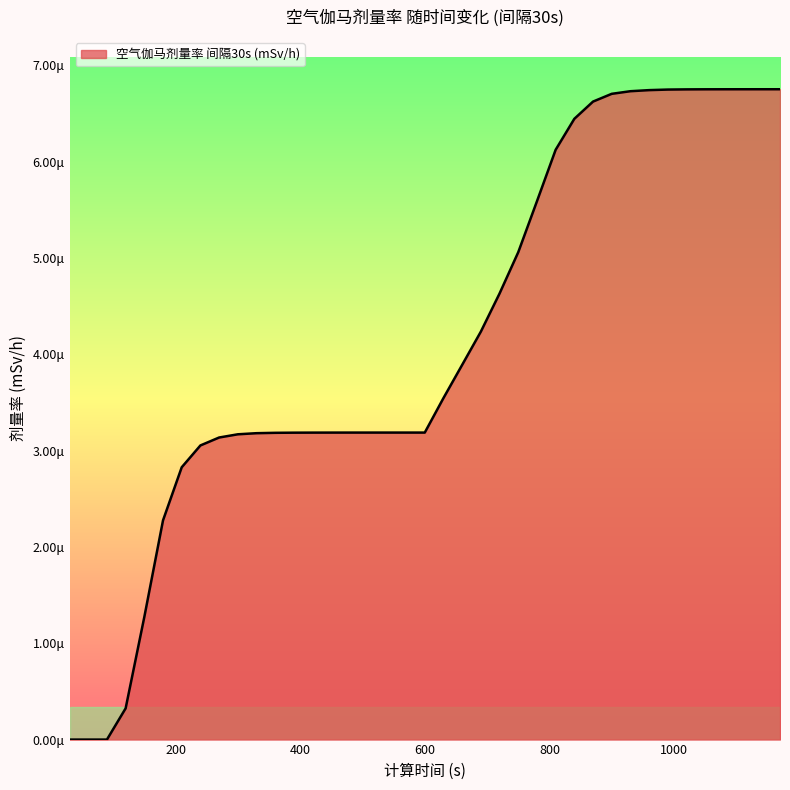

List the labels in order of value, smallest first.

30, 60, 90, 120, 150, 180, 210, 240, 270, 300, 330, 360, 390, 420, 450, 480, 510, 540, 570, 600, 630, 660, 690, 720, 750, 780, 810, 840, 870, 900, 930, 960, 990, 1020, 1050, 1080, 1110, 1140, 1170